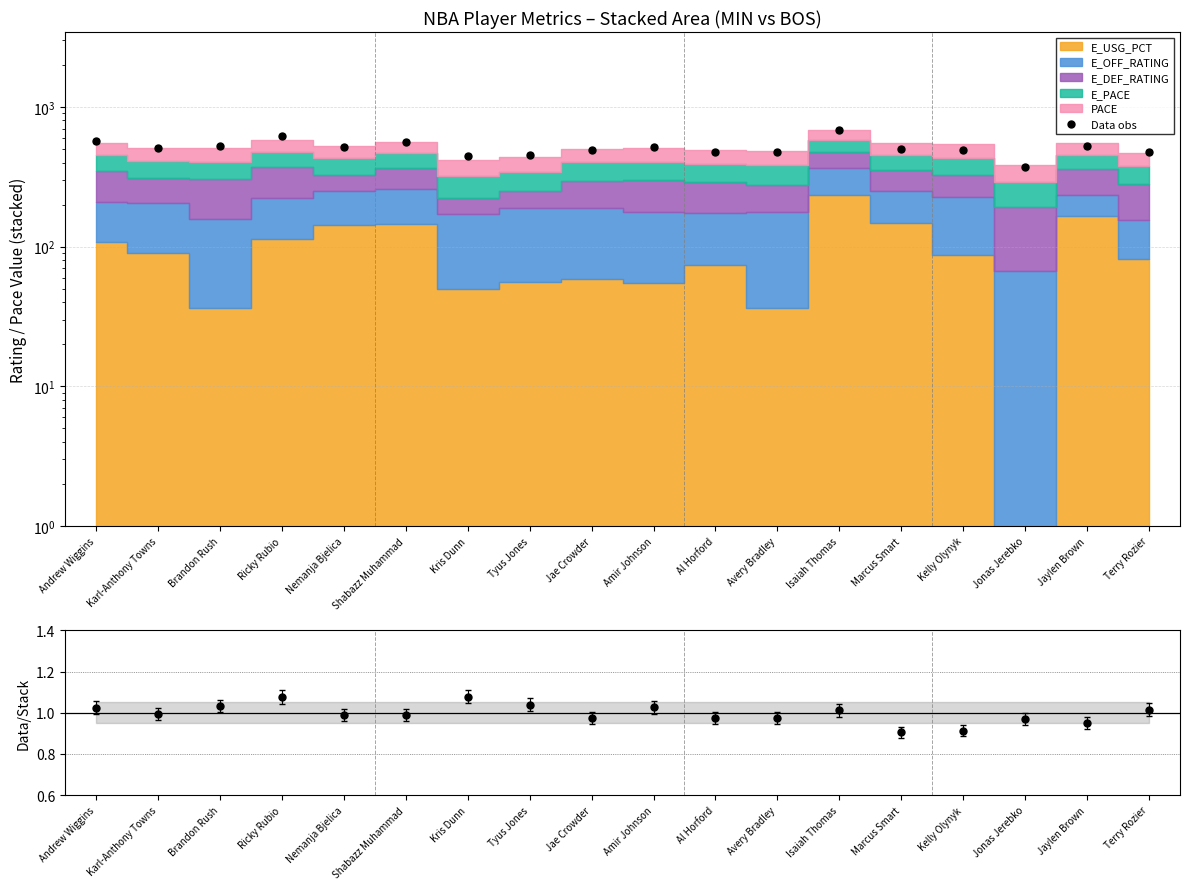

How many interior local valleys does the Data obs series have?

5